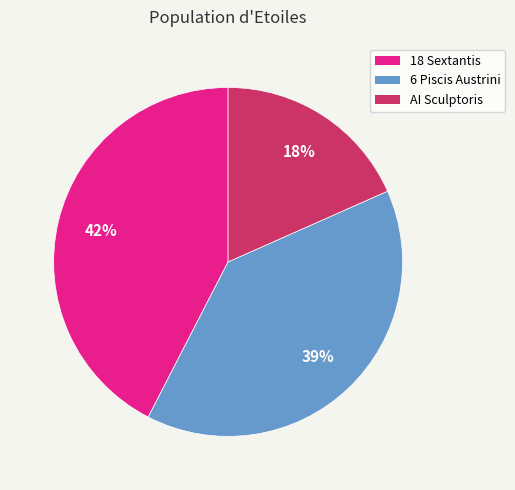

Rank the categories by value from lowest to highest.

AI Sculptoris, 6 Piscis Austrini, 18 Sextantis